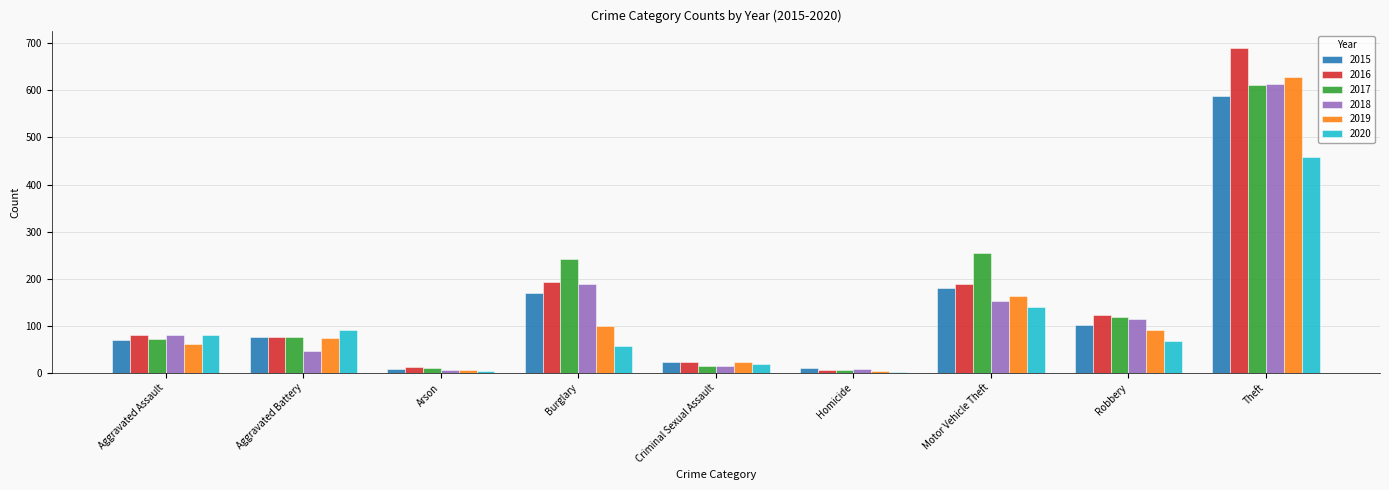

At which label does 2018 reach its peak?

Theft